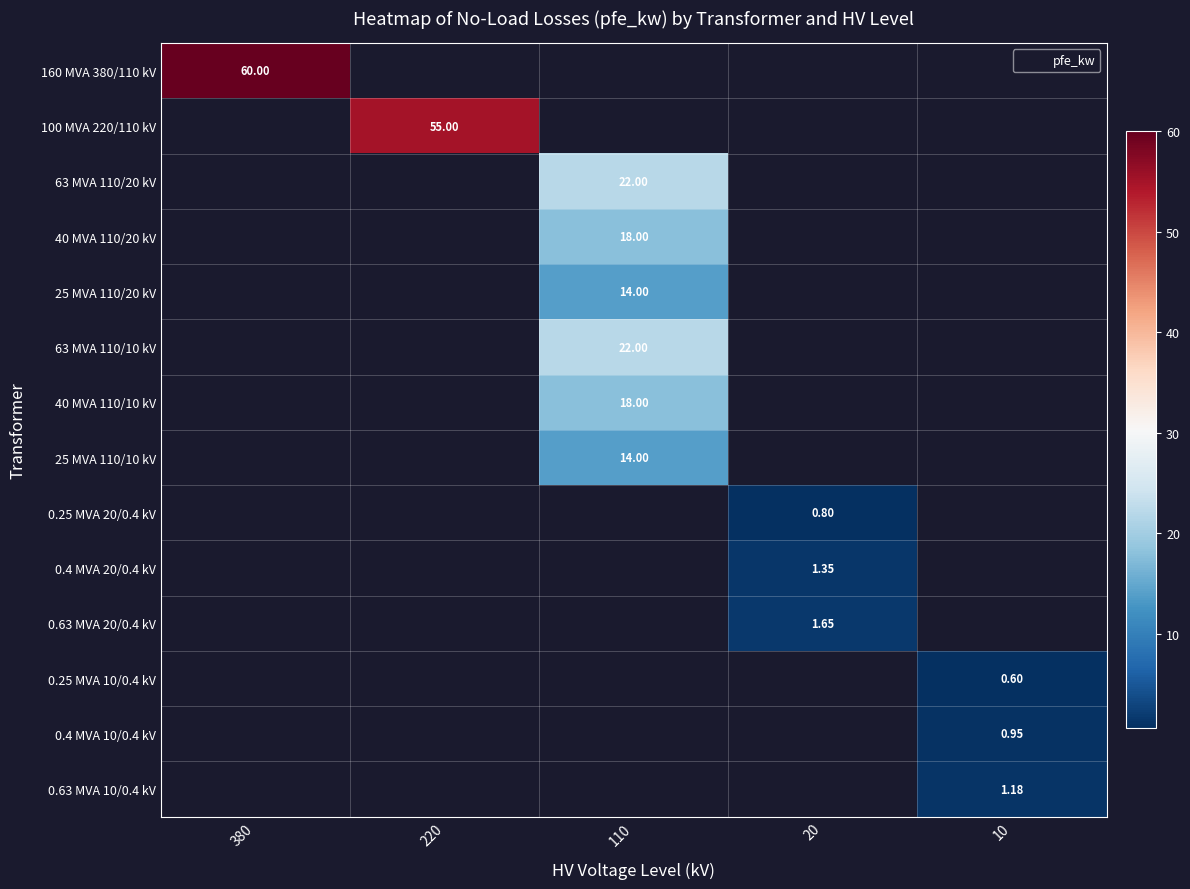

At how many categories does at least one series exceed 40?

2